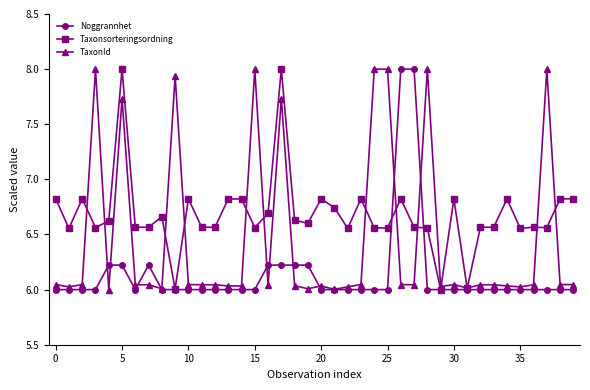

What is the greatest value displayed?

8.0